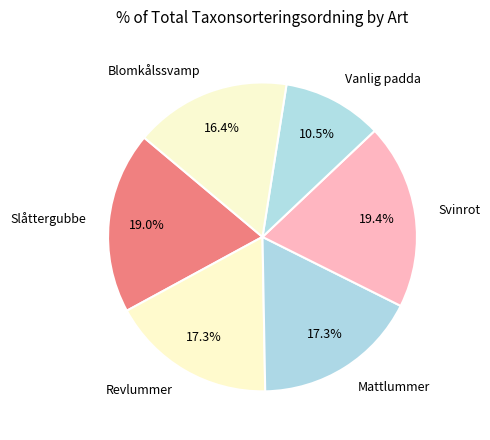

Is there any slice that represents more than half of the pie?

No